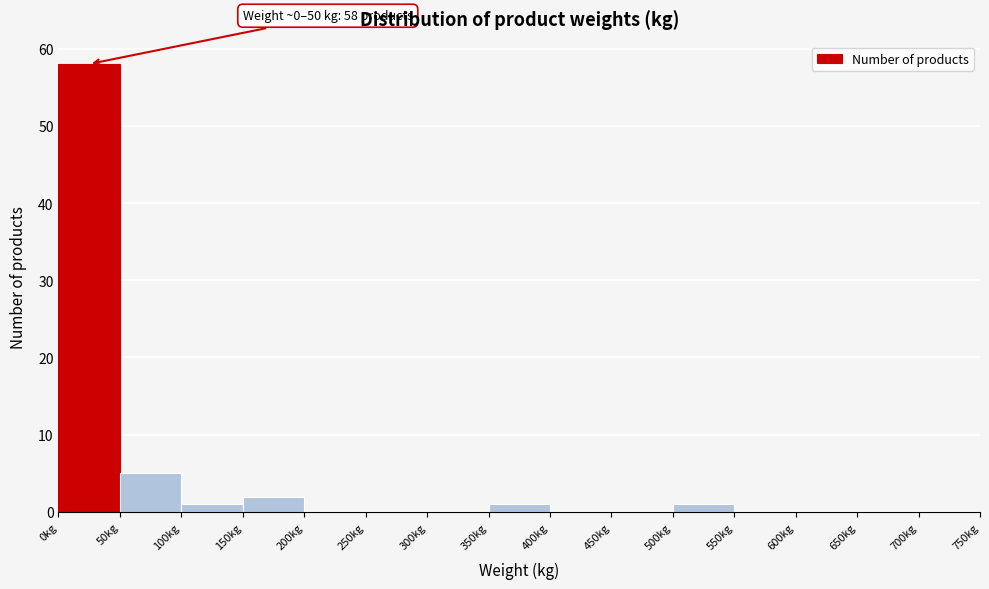

Over which range of the x-axis is the bar tallest?

0 to 50